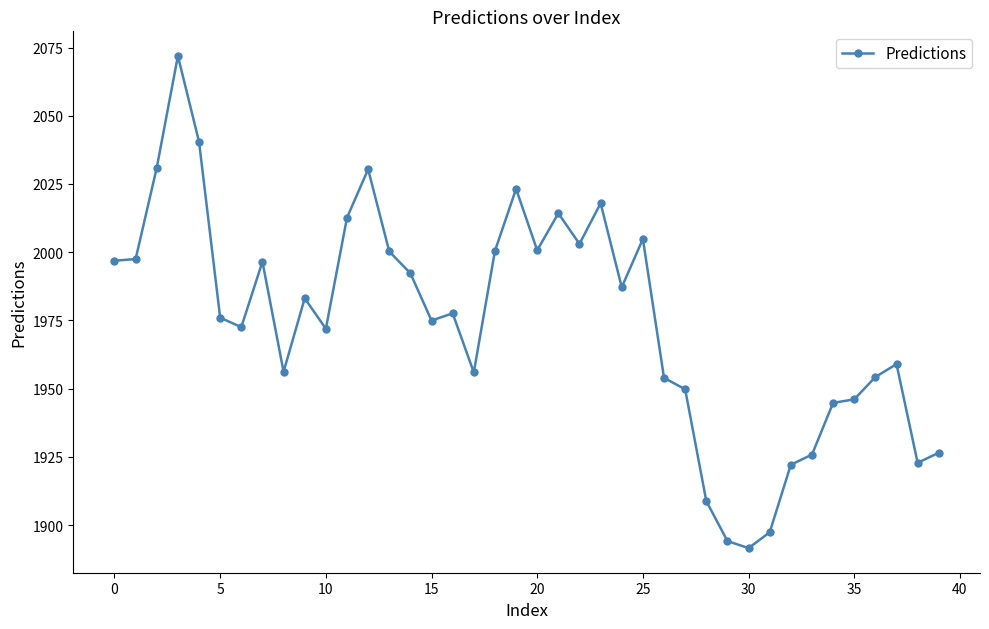

True or false: the data has more than 1 interior local peaks.

True